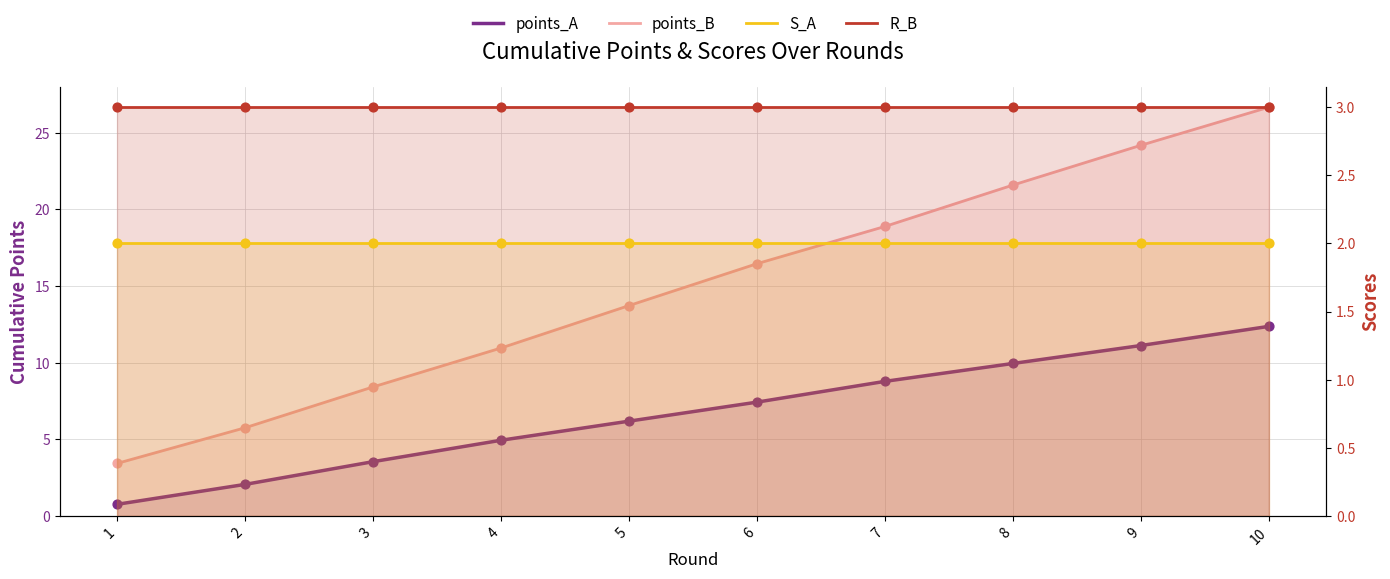

Which series reaches the maximum Y coordinate?

points_B